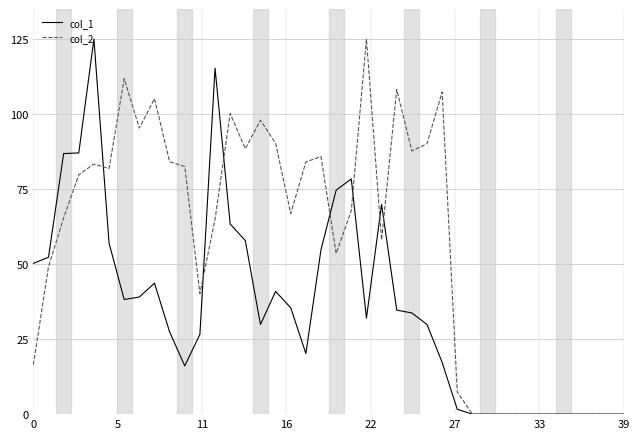

Which series has the largest total across all categories?

col_2